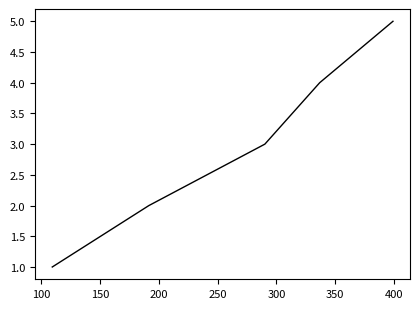

True or false: there are more than 1 points higher than both neighbors.

False